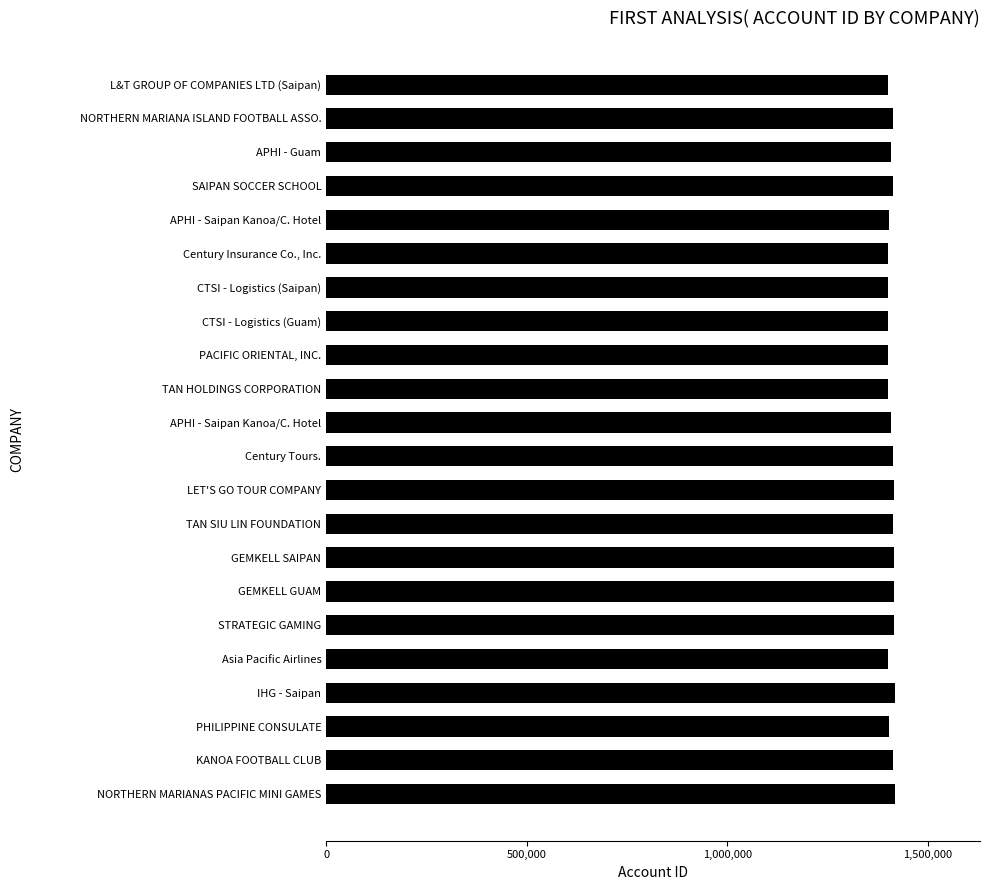

Count the number of data series in this chart.

1